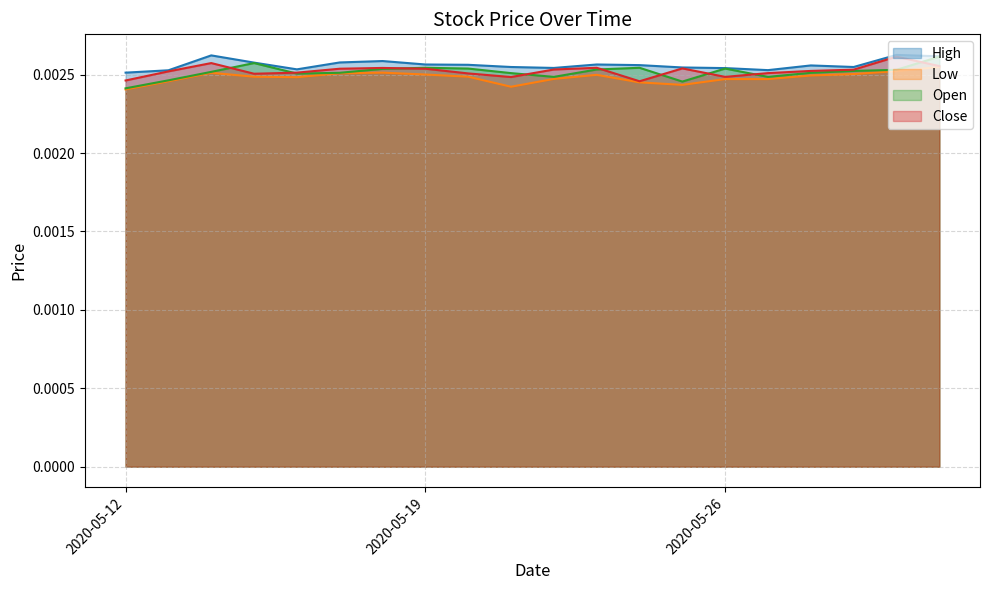

Where is the first local maximum for Open?

2020-05-15